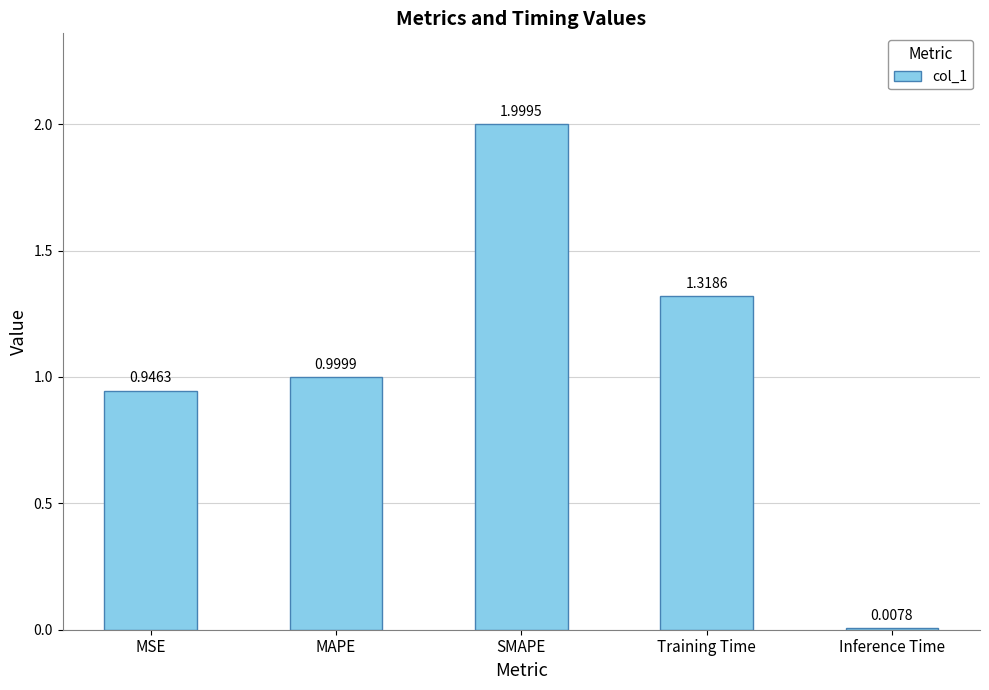

What is the value of the 2nd bar from the left?

1.0